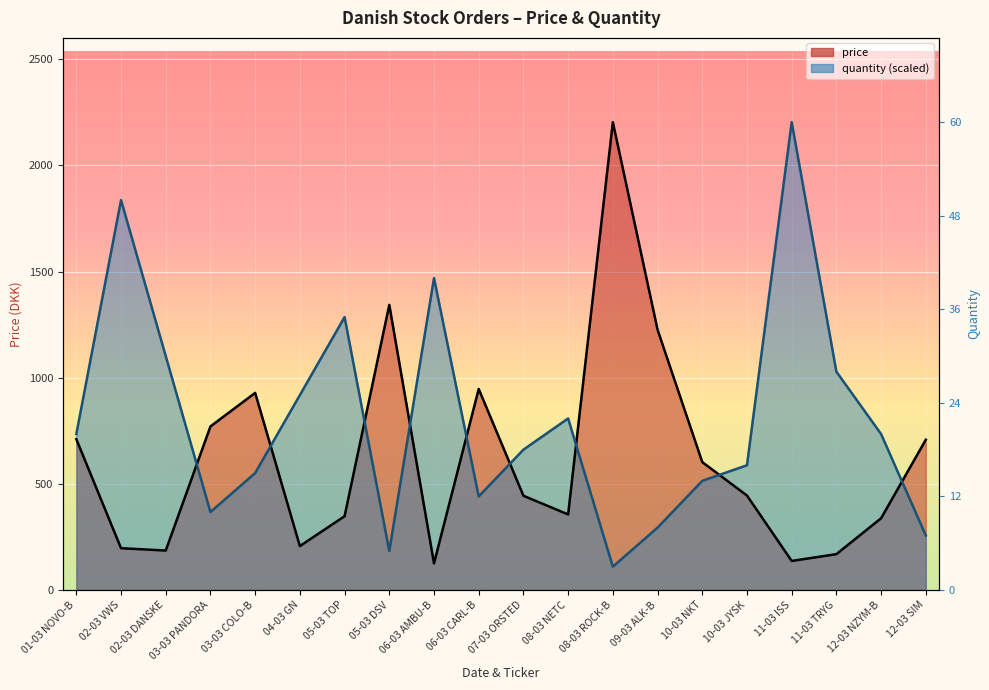

What is the total value across all series at 02-03 DANSKE?

1287.9